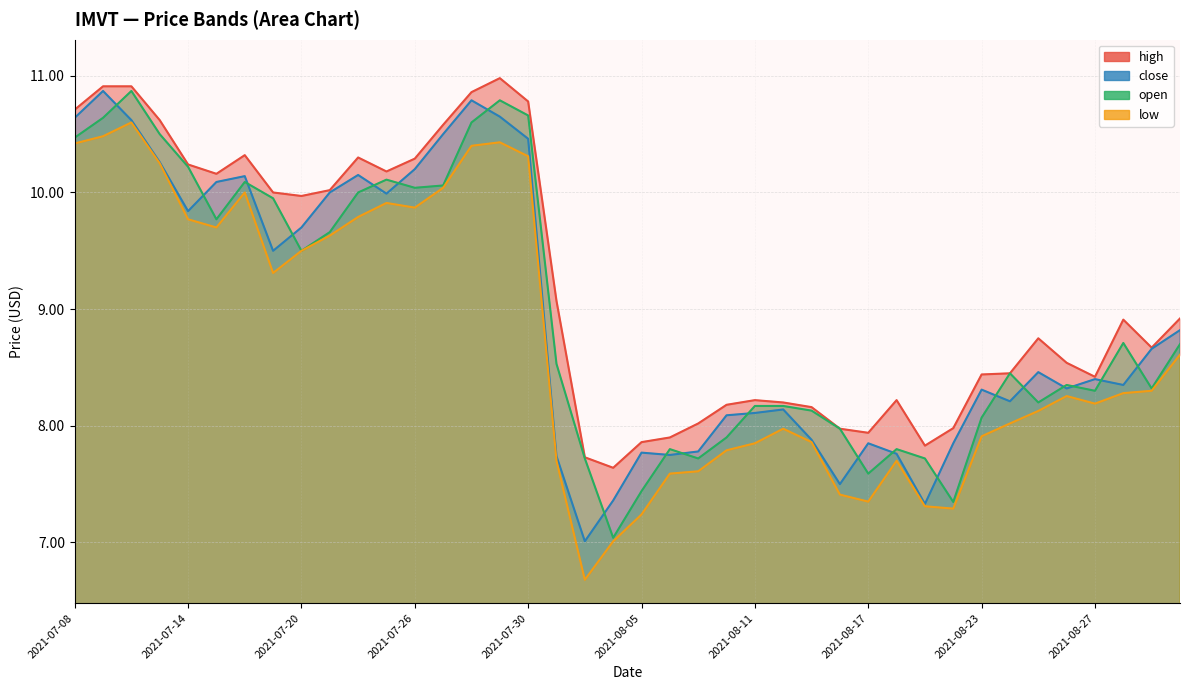

What is the spread (max minus min) of values at 2021-07-08?

0.3